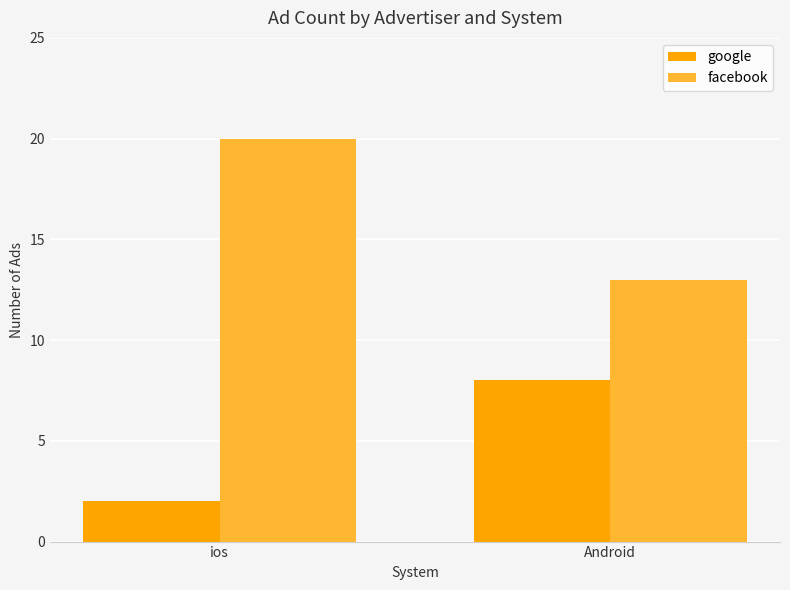

The value of facebook at ios is 20. True or false?

True